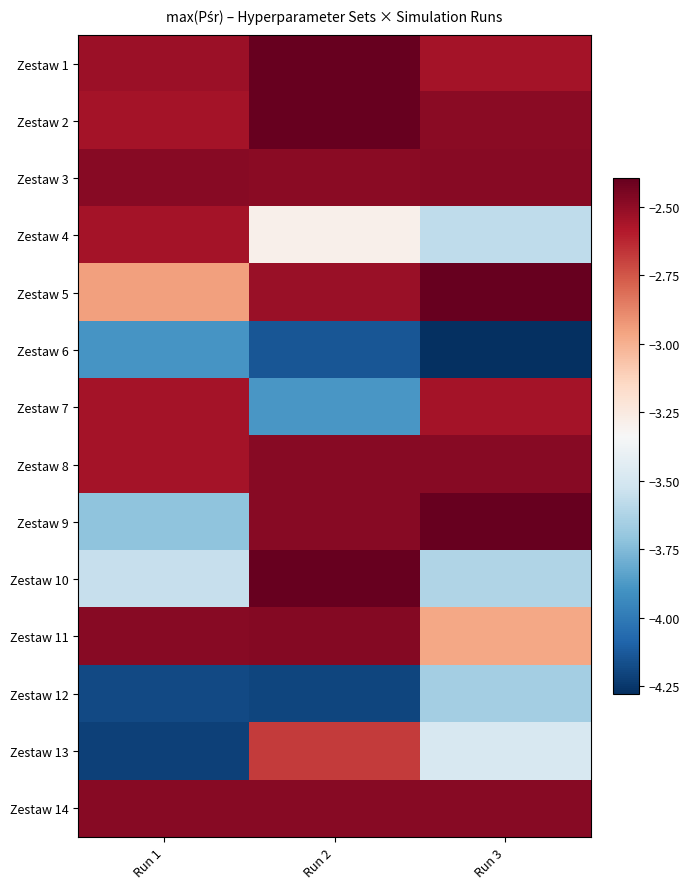

Count the number of data series in this chart.

14